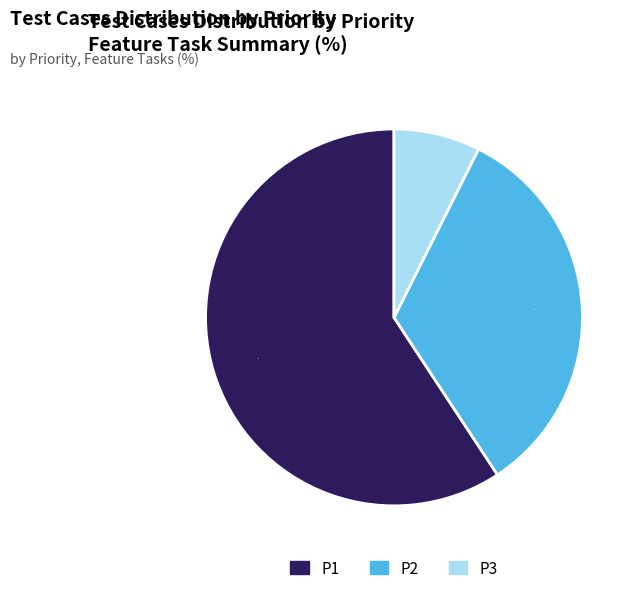

What is the majority slice?

P1